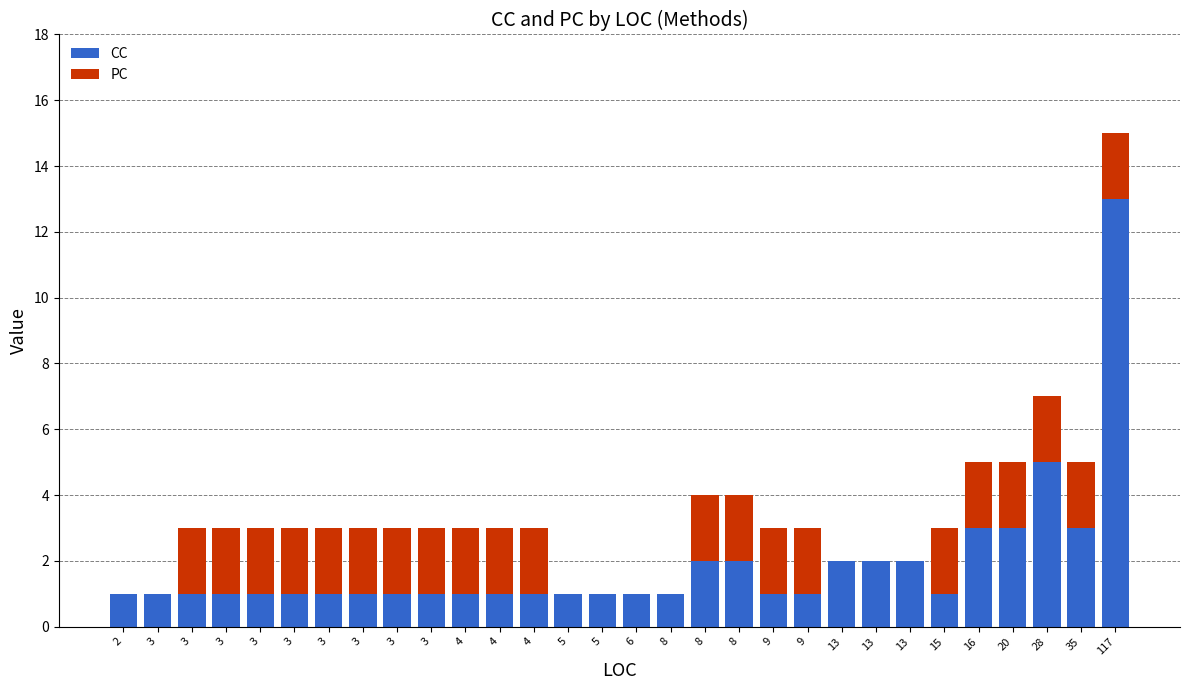

Are the bars horizontal?

No